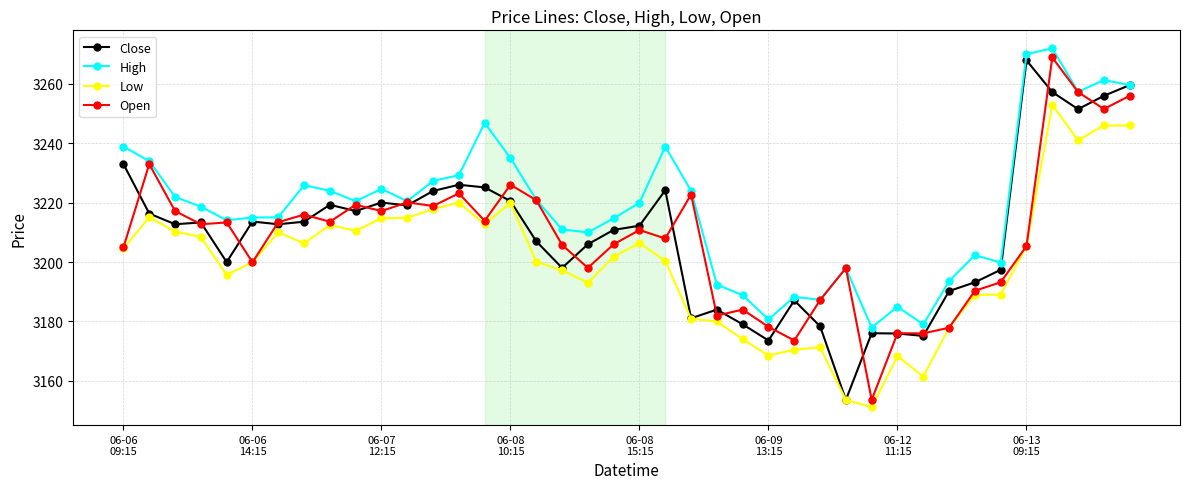

True or false: Close has more than 1 points higher than both neighbors.

True